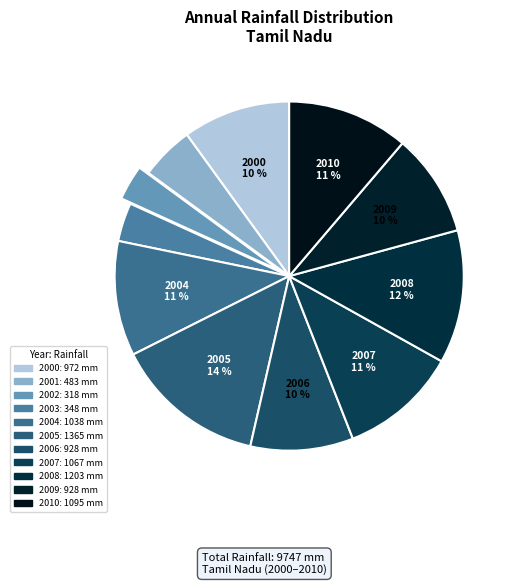

Rank the categories by value from highest to lowest.

2005, 2008, 2010, 2007, 2004, 2000, 2009, 2006, 2001, 2003, 2002